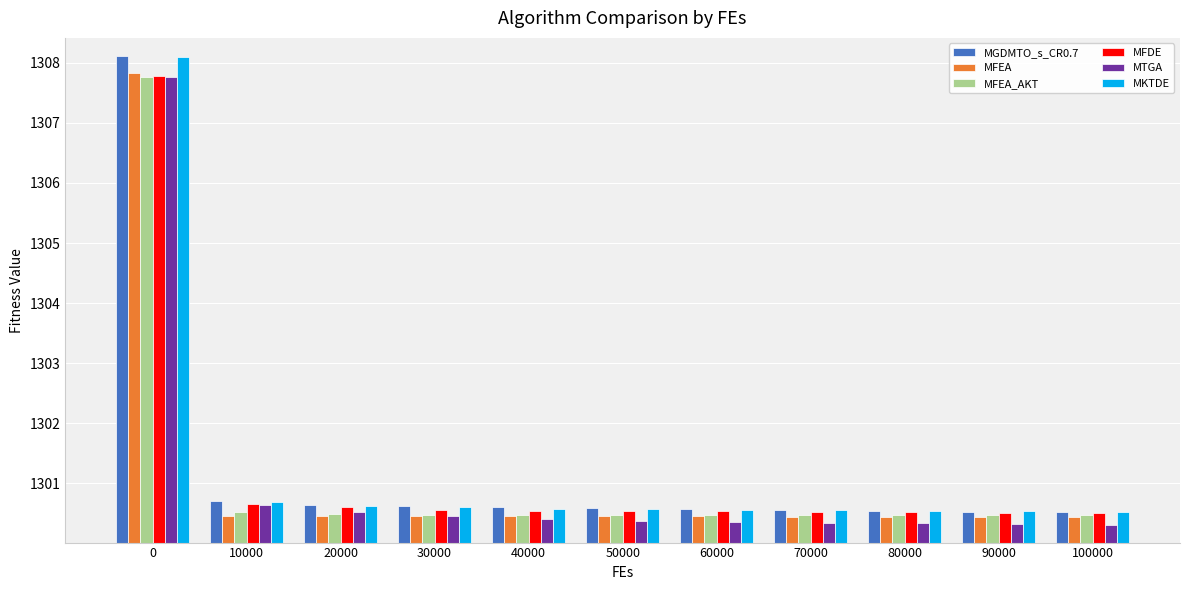

At how many categories does at least one series exceed 1306?

1